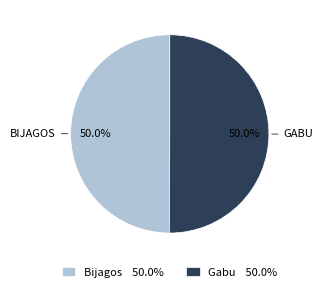

Do Bijagos 50.0% and Gabu 50.0% together represent more than half of the pie?

Yes